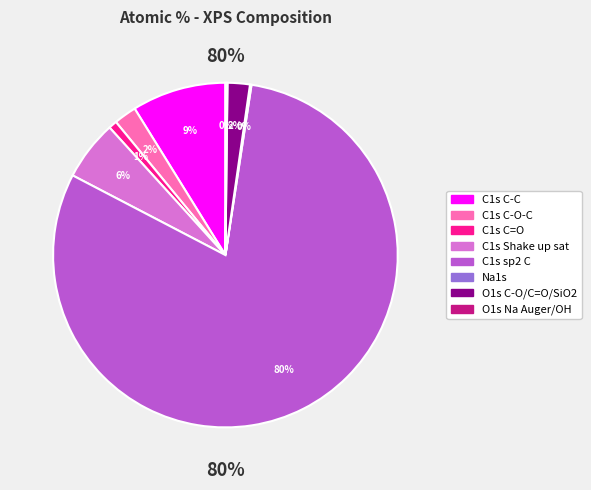

Count the number of slices in the pie.

8